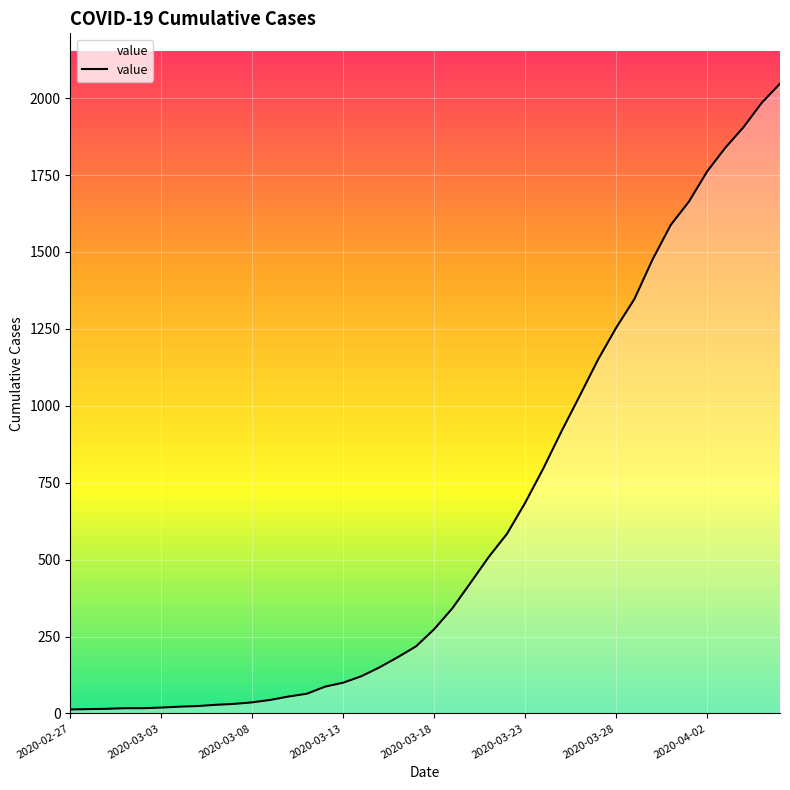

What is the difference between the maximum and minimum values?

2034